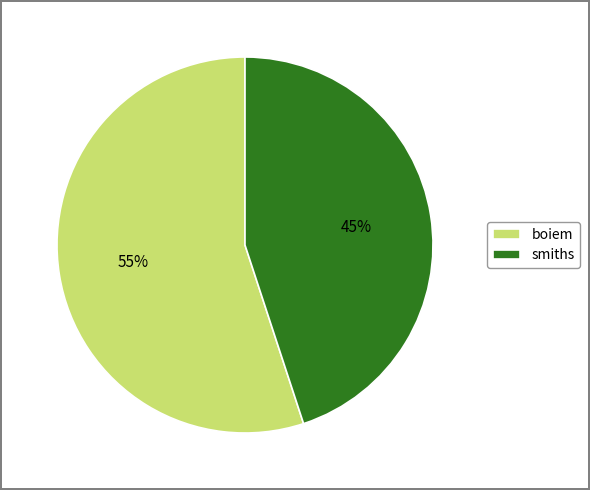

Approximately how many times larger is the value at smiths compared to boiem?

0.8